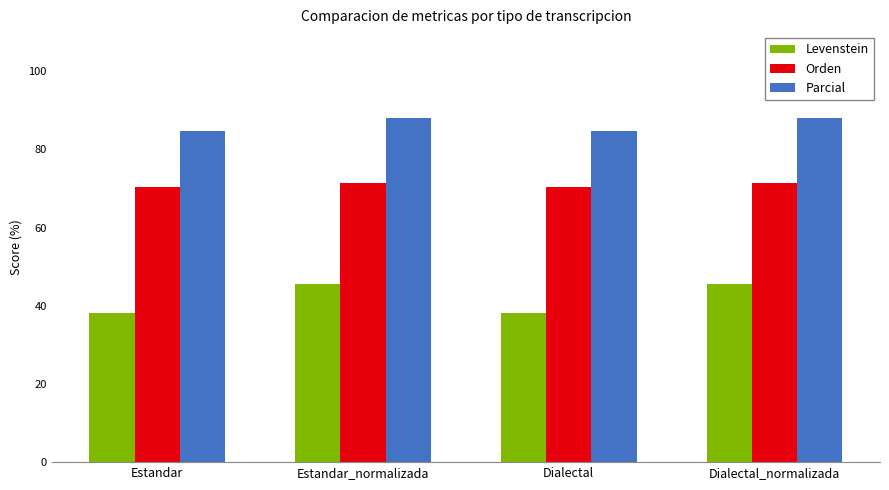

What is the greatest value displayed?

88.0